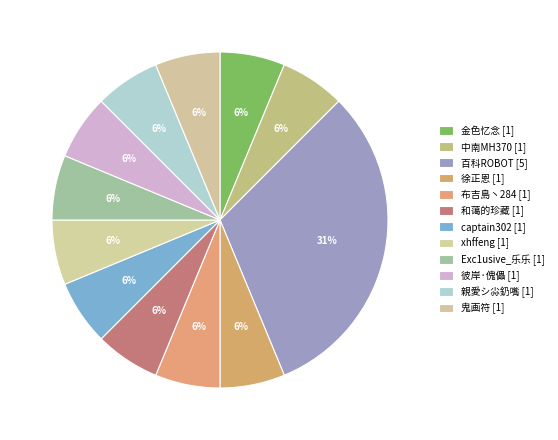

What is the smallest slice in the pie chart?

金色忆念